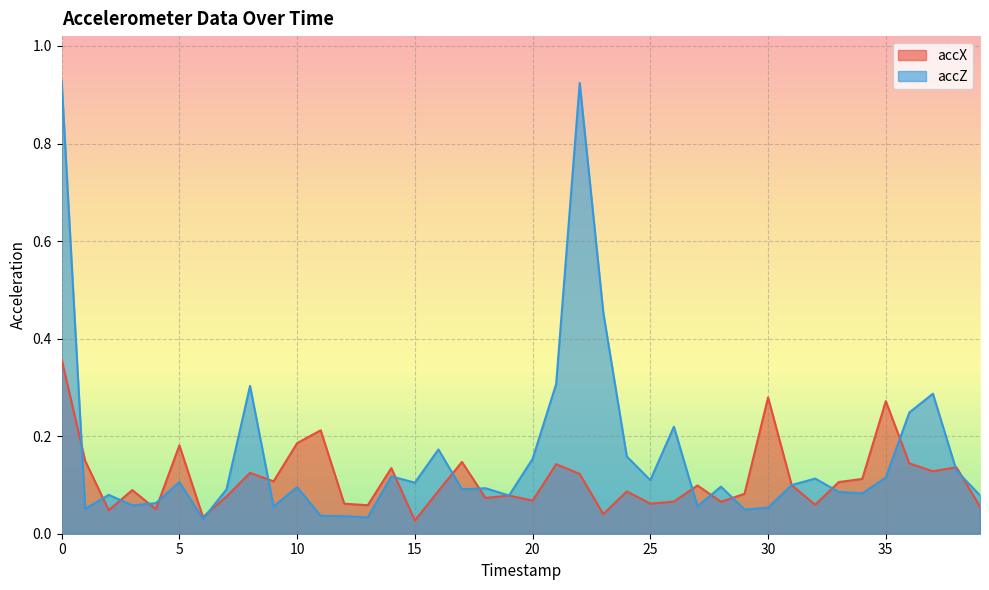

List the series in order of their peak value, highest first.

accZ, accX